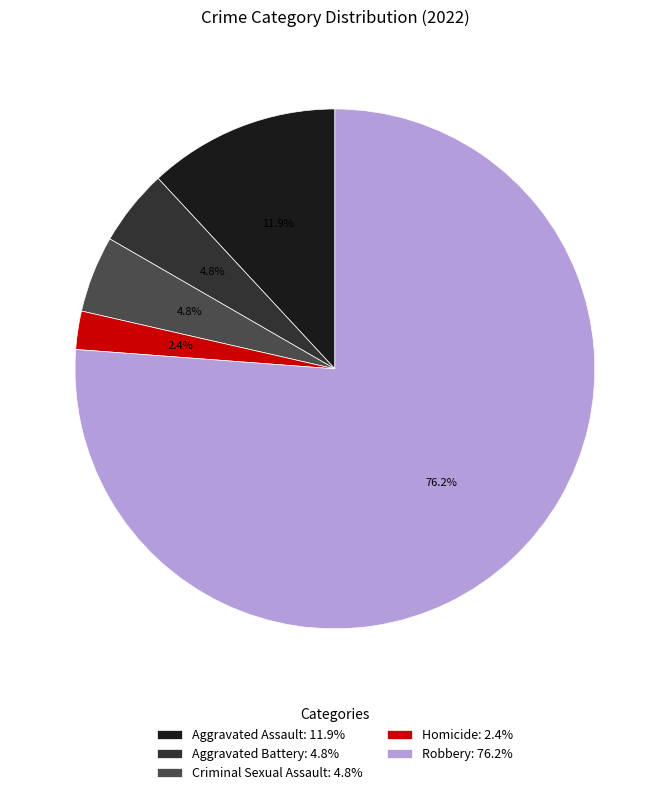

What percentage is the Robbery slice, to the nearest percent?

76%